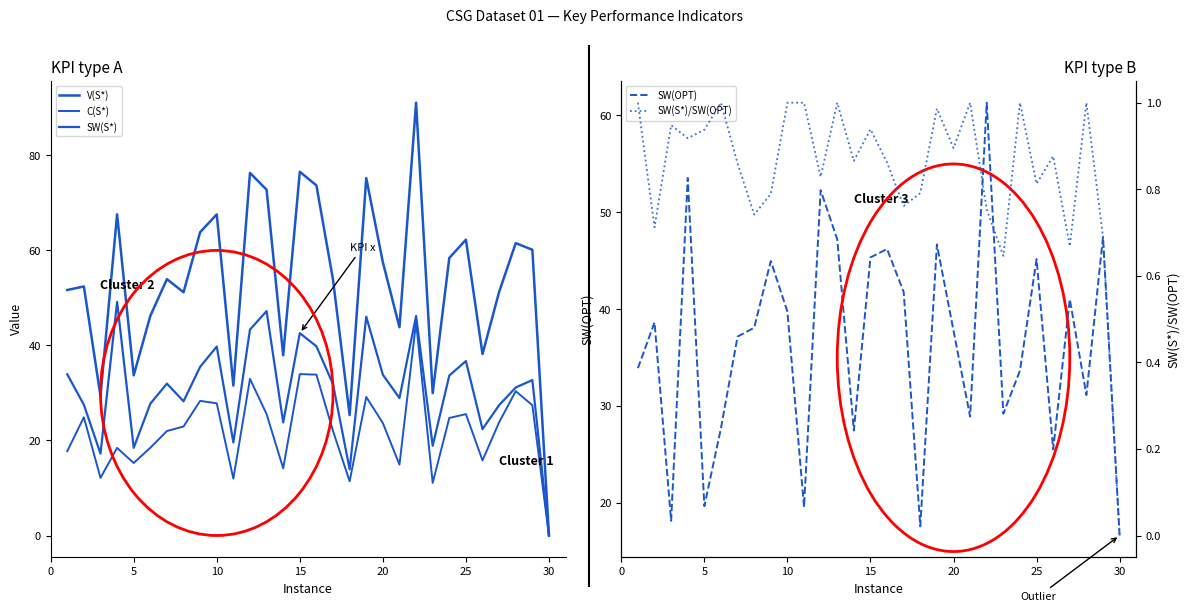

How many values in C(S*) are above zero?

29